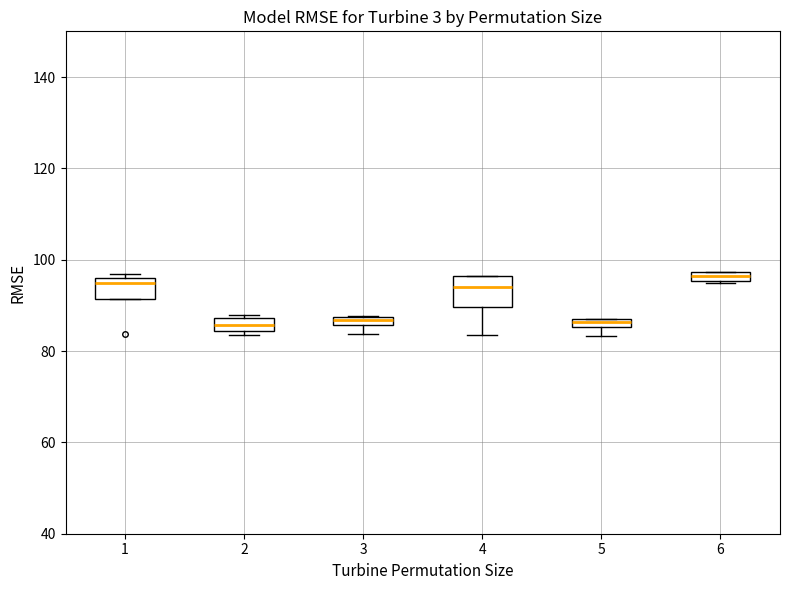

Where is the lower edge of the box at x = 2 on the y-axis? The values are not printed on the chart, so give them approximately, as read against the axis.

84